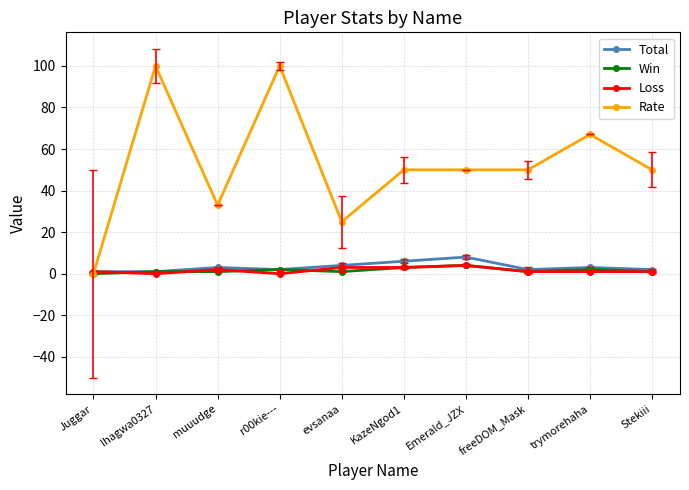

Which series has the widest spread of values?

Rate